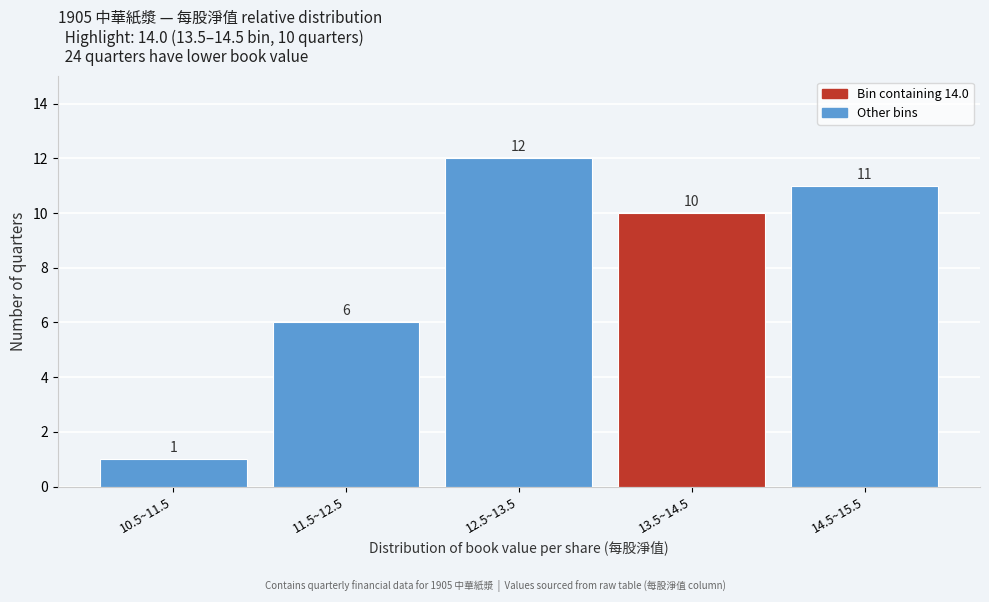

Reading left to right, transcribe all the data shown in this chart.

1	6	12	10	11